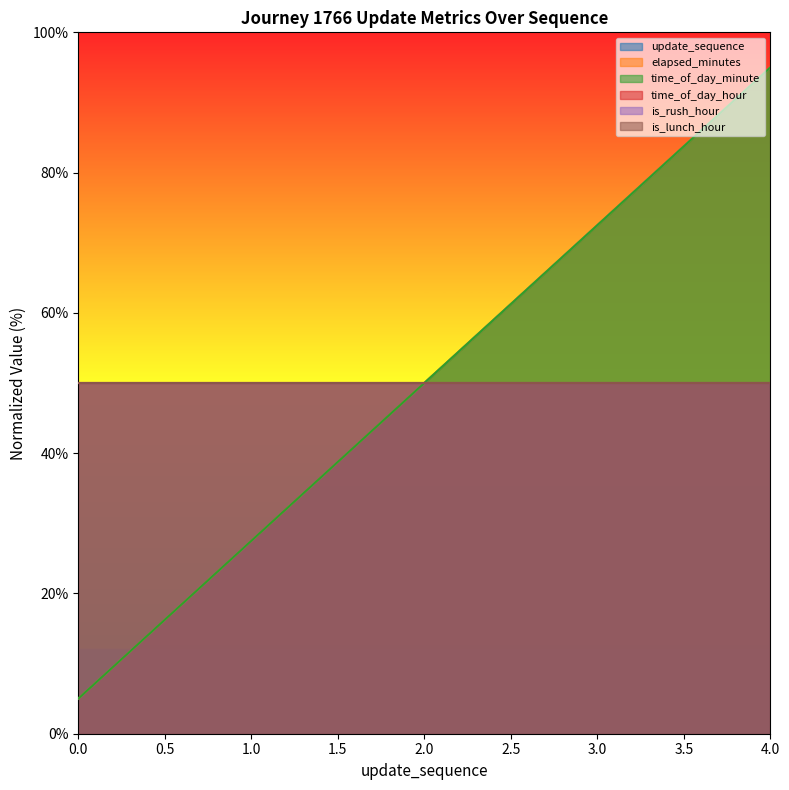

Reading left to right, list all the values displayed in this chart.

update_sequence: 5.0	27.5	50.0	72.5	95.0
elapsed_minutes: 5.0	27.5	50.0	72.5	95.0
time_of_day_minute: 5.0	27.5	50.0	72.5	95.0